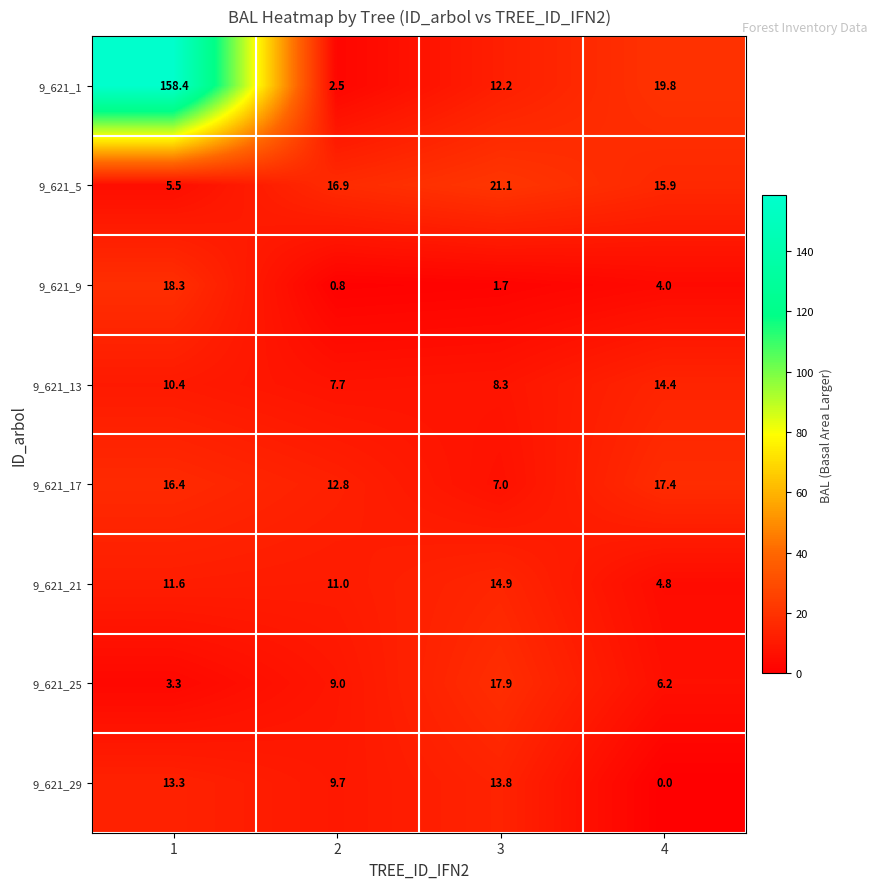

At how many categories does at least one series exceed 18?

3